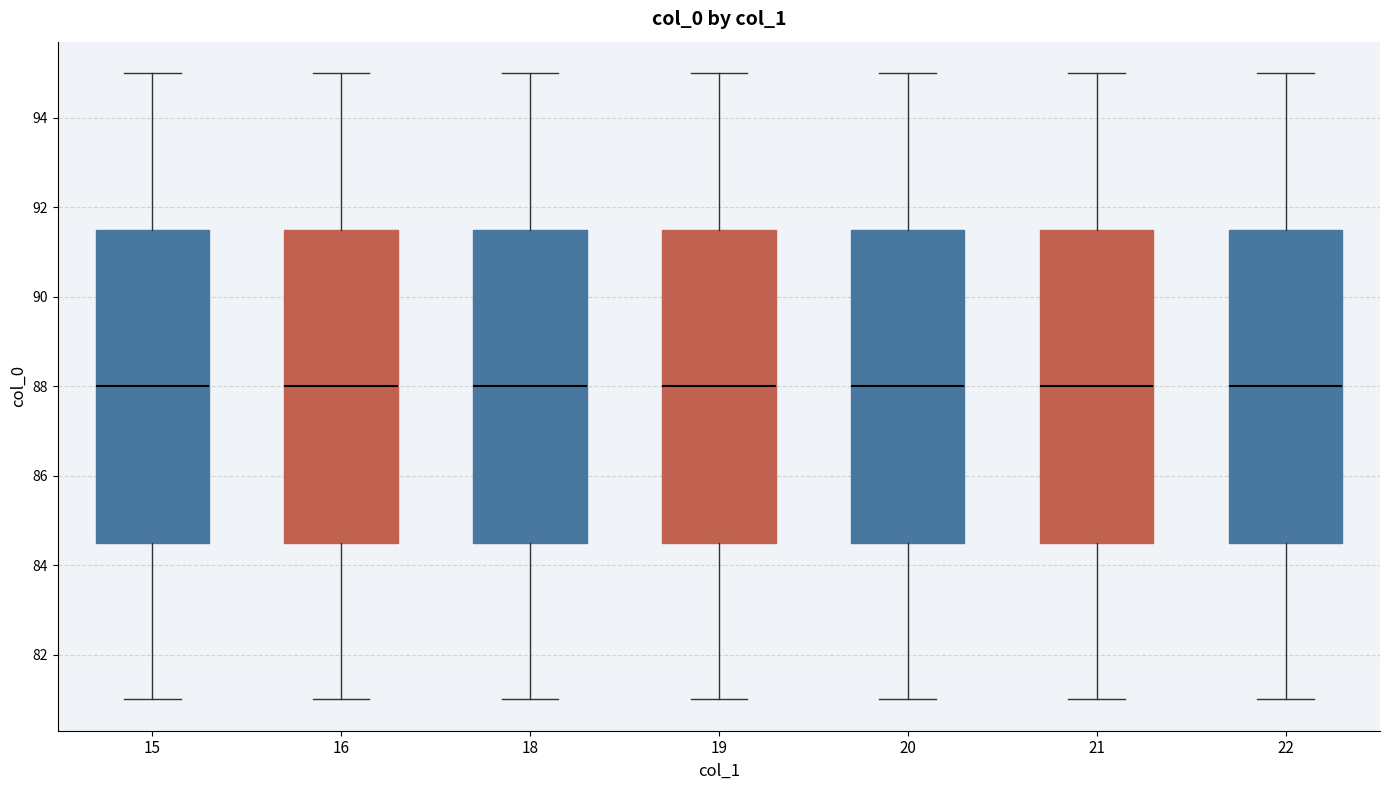

Reading left to right, read every box against the y-axis: the position of its median line, the range the box covers, and the ends of its whiskers. The values are not printed on the chart, so give them approximately, as read against the axis.

15: median 88.0, box 84.6 to 91.6, whiskers 81.0 to 95.0
16: median 88.0, box 84.6 to 91.6, whiskers 81.0 to 95.0
18: median 88.0, box 84.6 to 91.6, whiskers 81.0 to 95.0
19: median 88.0, box 84.6 to 91.6, whiskers 81.0 to 95.0
20: median 88.0, box 84.6 to 91.6, whiskers 81.0 to 95.0
21: median 88.0, box 84.6 to 91.6, whiskers 81.0 to 95.0
22: median 88.0, box 84.6 to 91.6, whiskers 81.0 to 95.0